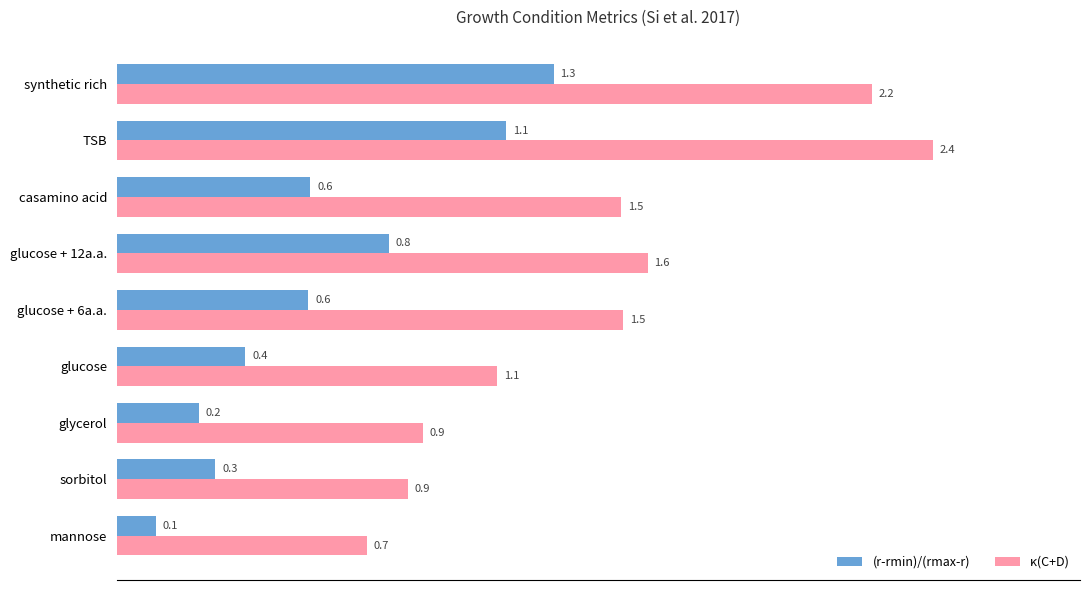

What is the smallest value displayed?

0.1